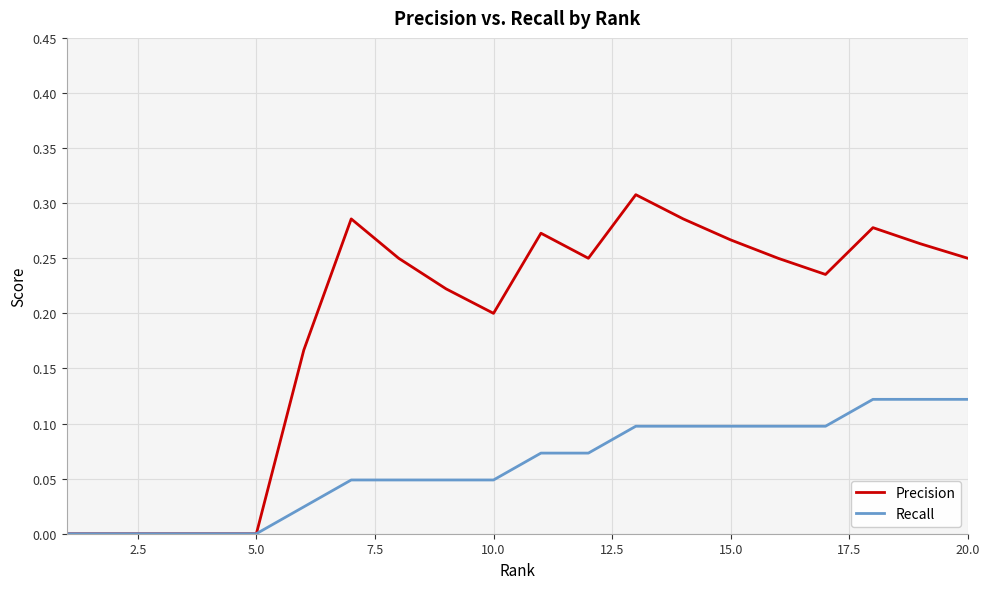

Which series has the widest spread of values?

Precision